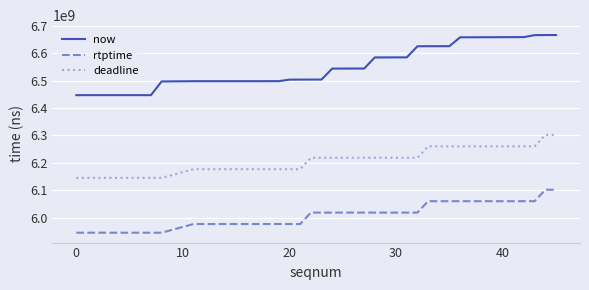

What is the difference between the maximum and minimum values in the rtptime series?

156655555